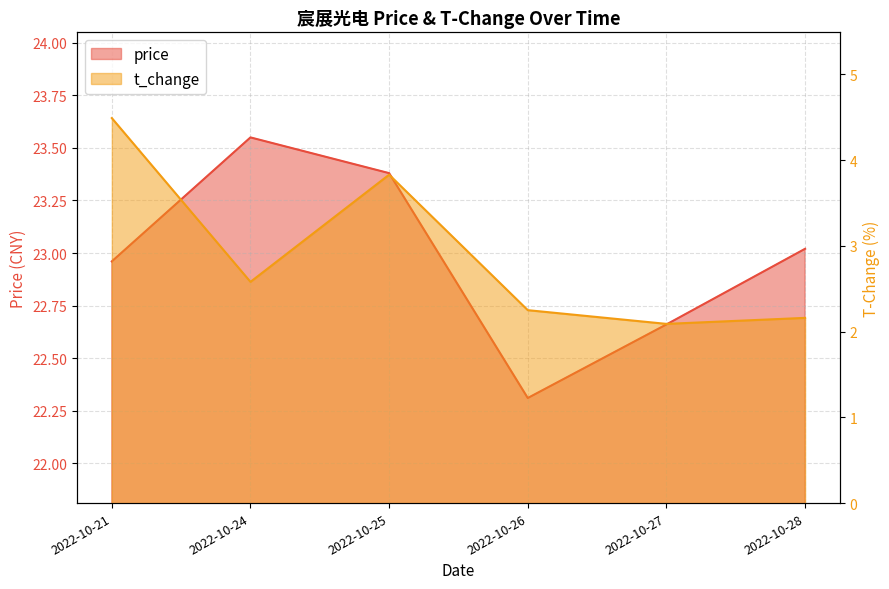

How many series are shown in this chart?

2